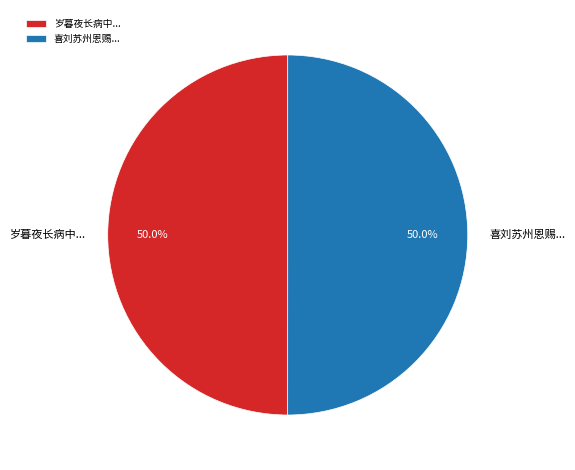

Combined, what portion of the pie is 喜刘苏州恩赐... and 岁暮夜长病中...?

100.0%